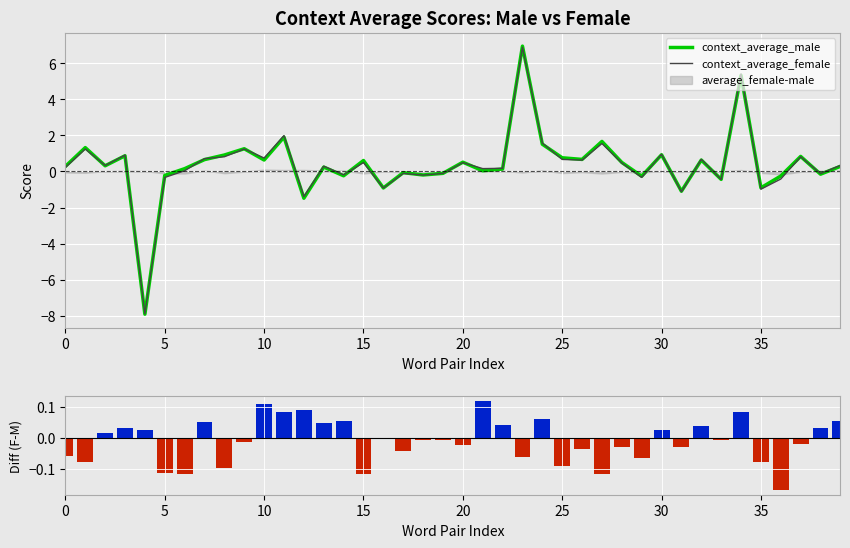

What is the label of the 23rd bar from the right?

17